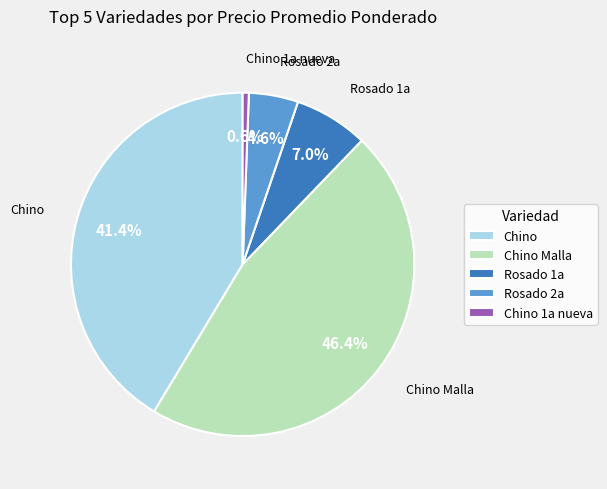

Does Chino 1a nueva account for over 50% of the chart?

No